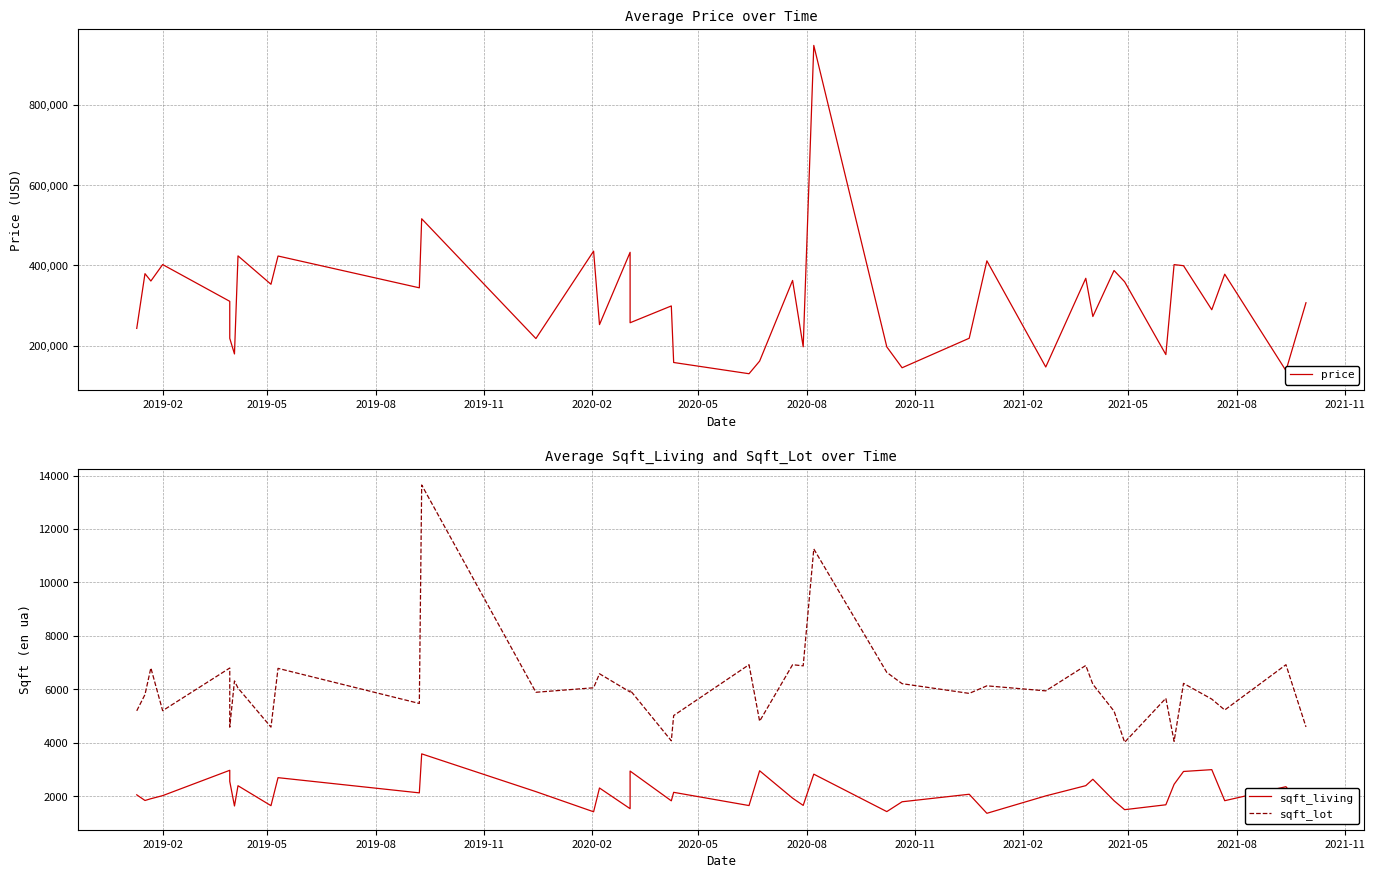

Which series has the largest range (max minus min)?

price